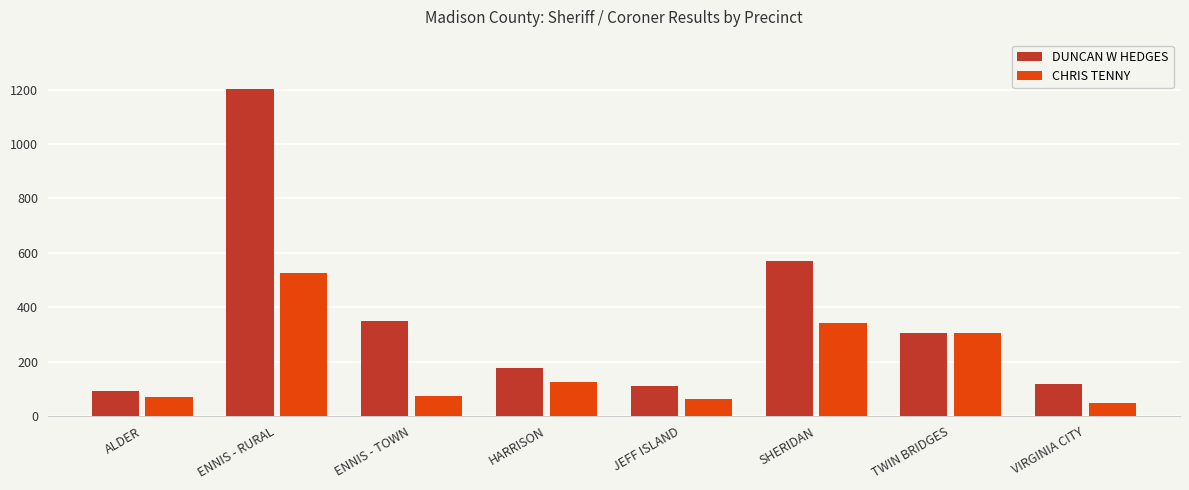

How many categories are shown in the chart?

8